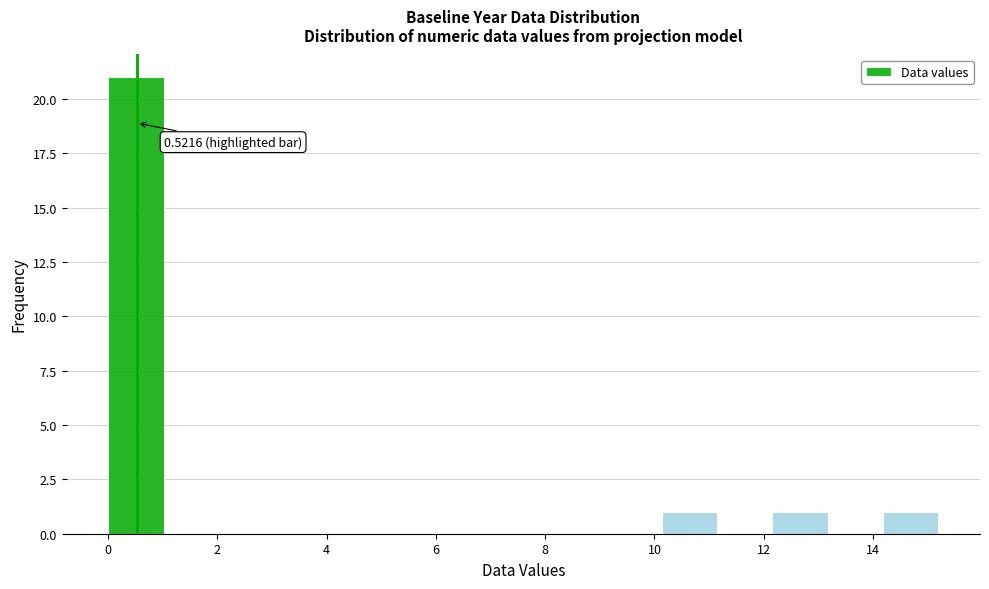

Which range on the x-axis has the tallest bar?

0.0 to 1.0